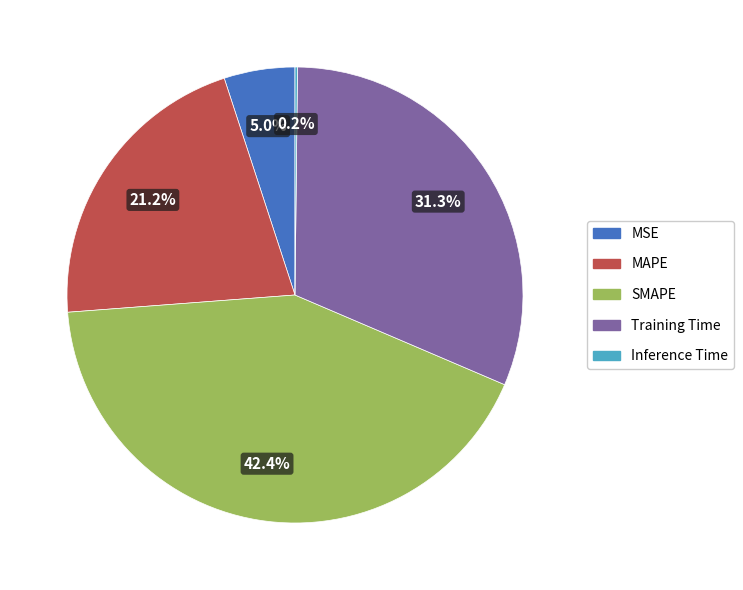

What percentage is NOT represented by SMAPE?

57.6%